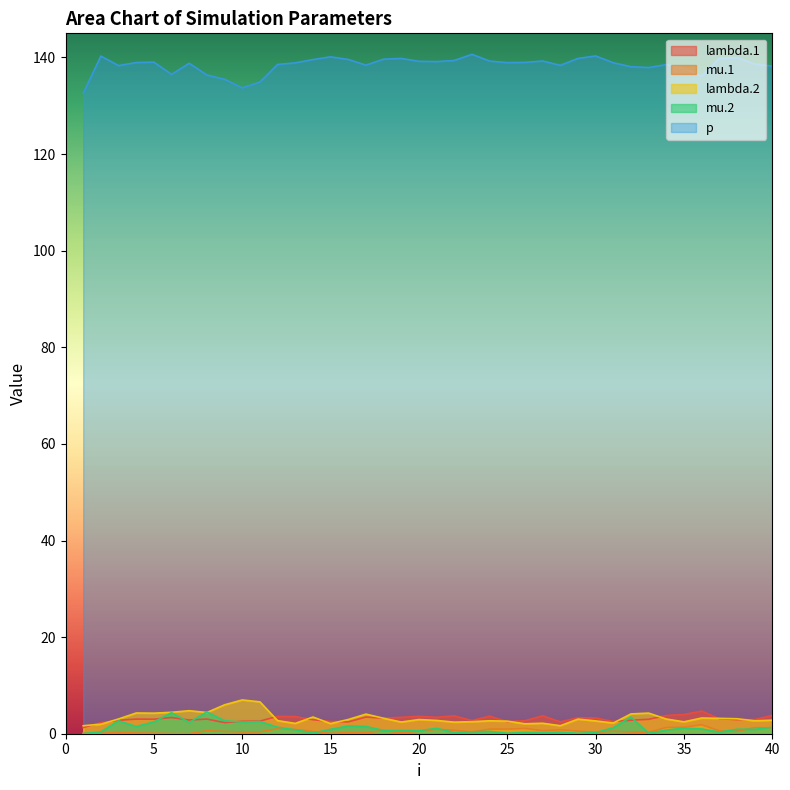

What is the value of the p point at the 5th from the left?

139.0